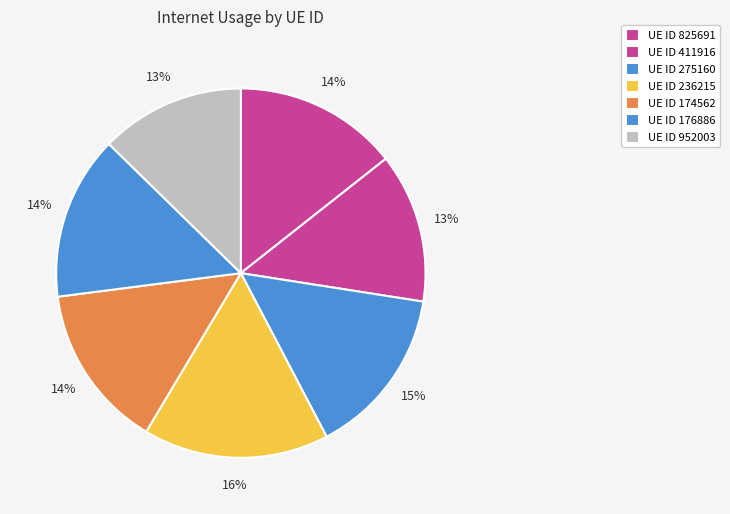

Rank the categories by value from lowest to highest.

952003, 411916, 825691, 176886, 174562, 275160, 236215